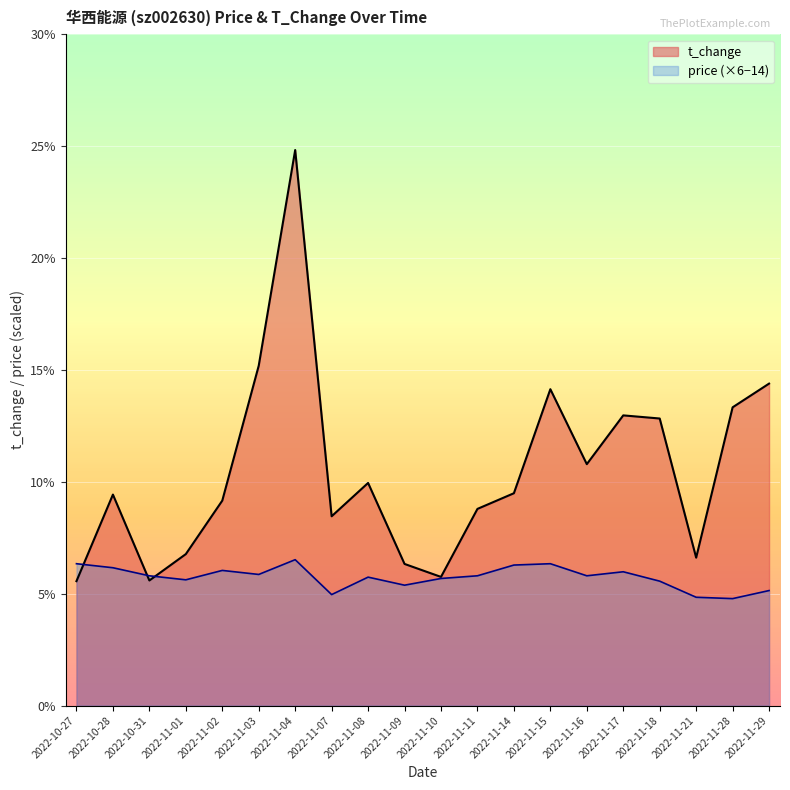

Is the value of price at 2022-11-15 greater than the value of t_change at 2022-11-08?

No